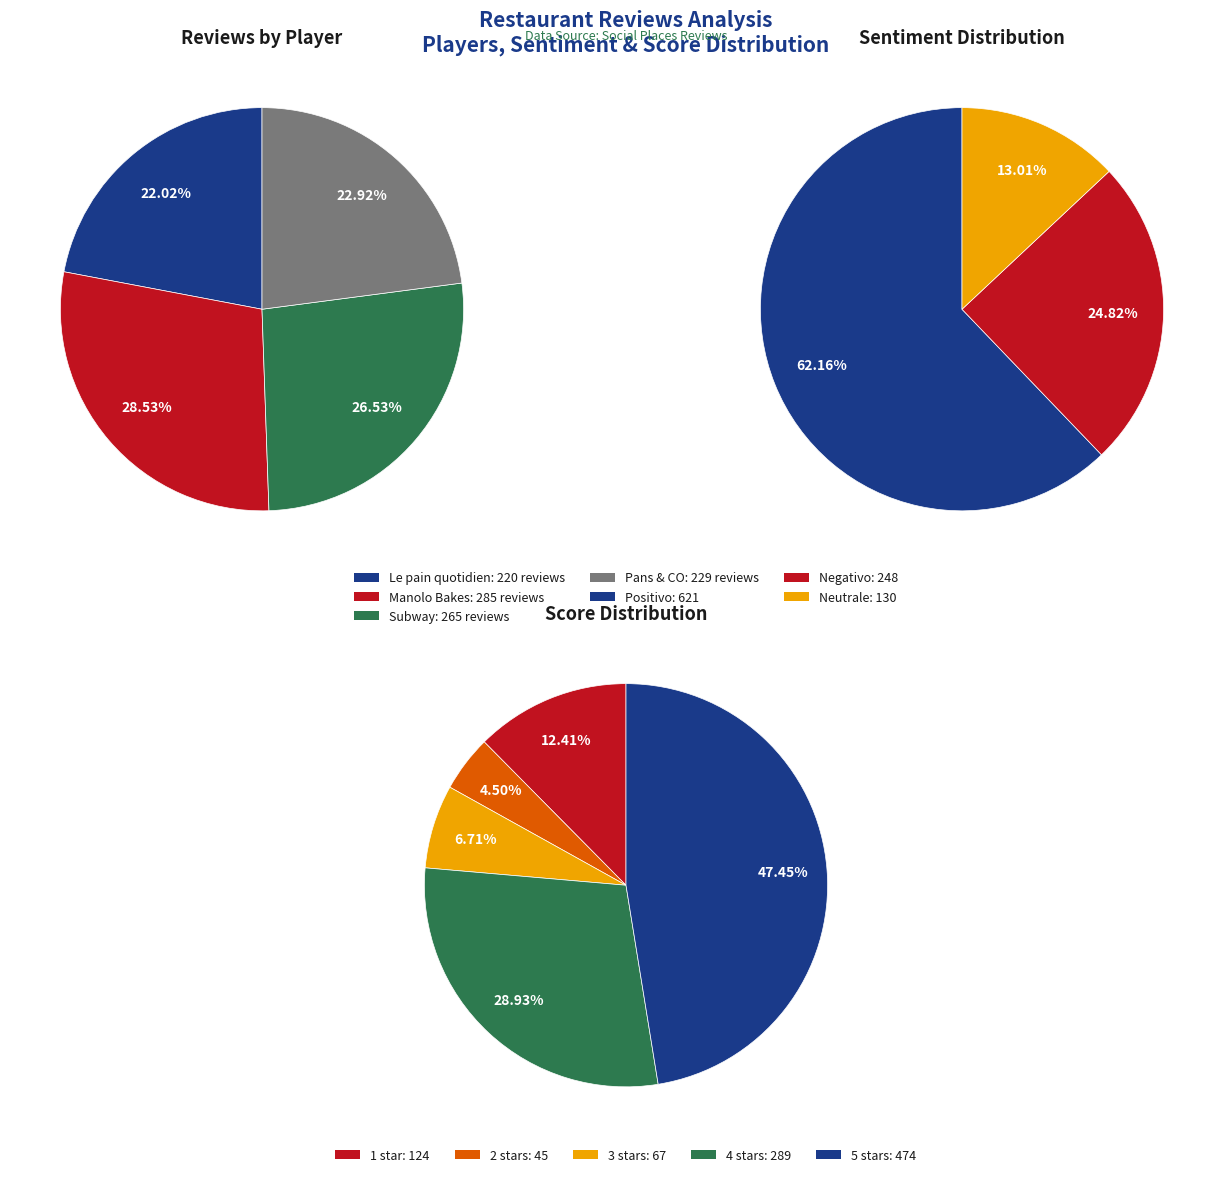

Does any single category account for the majority?

No